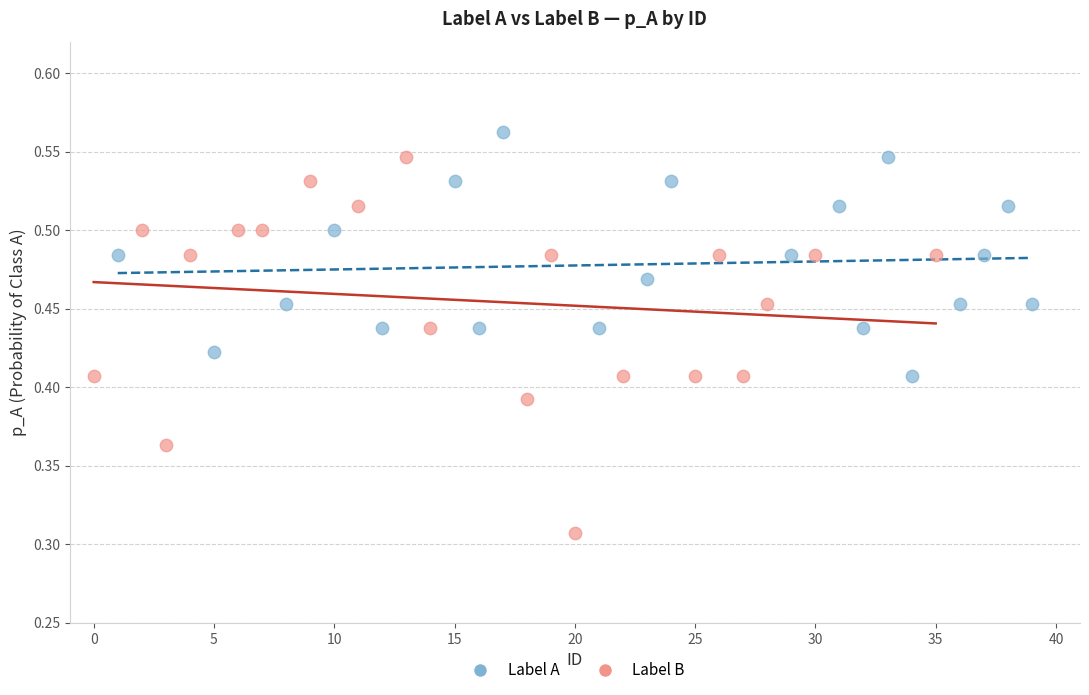

Which series reaches the maximum Y coordinate?

Label A